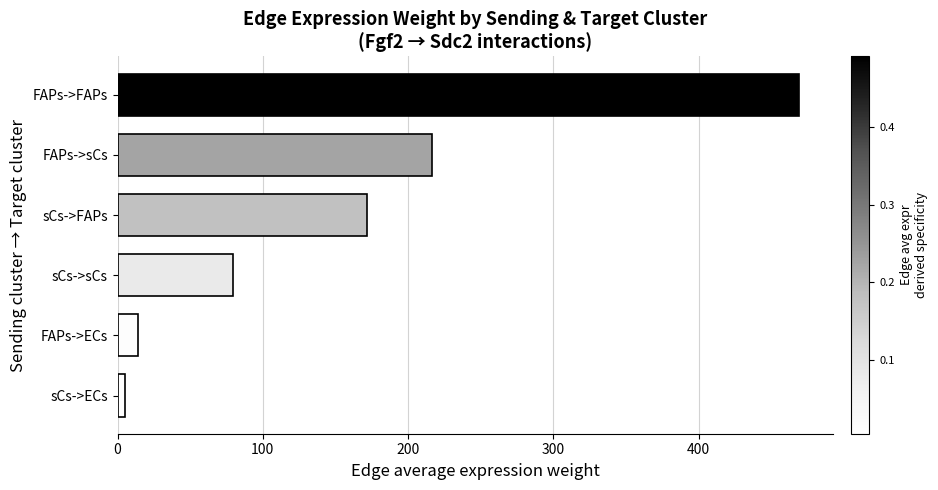

What is the average value?

159.4